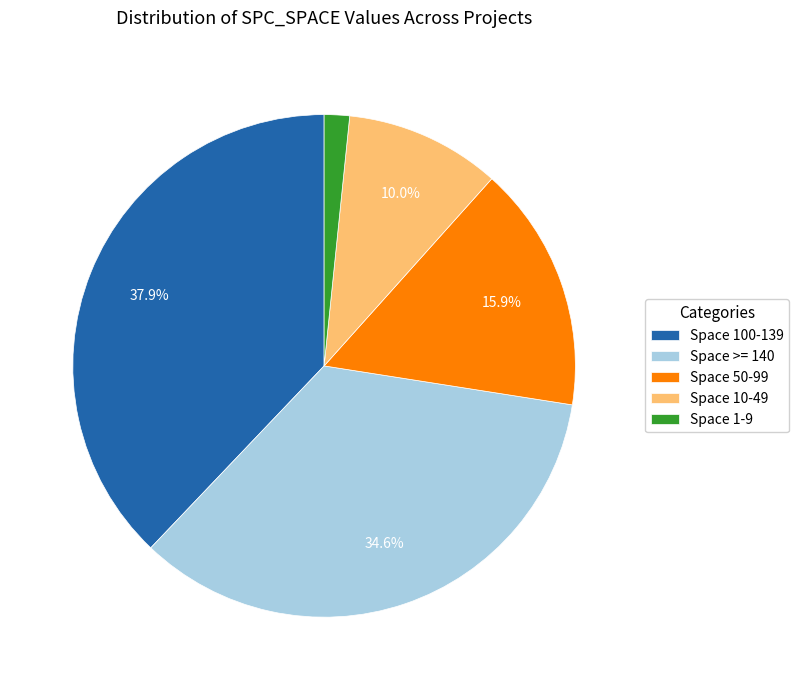

Rank the categories by value from highest to lowest.

Space 100-139, Space >= 140, Space 50-99, Space 10-49, Space 1-9